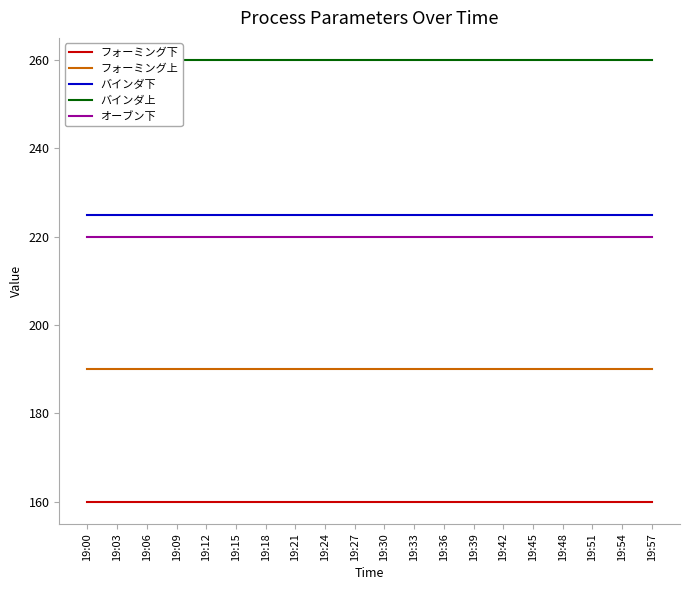

List the series in order of their peak value, lowest first.

フォーミング下, フォーミング上, オーブン下, バインダ下, バインダ上